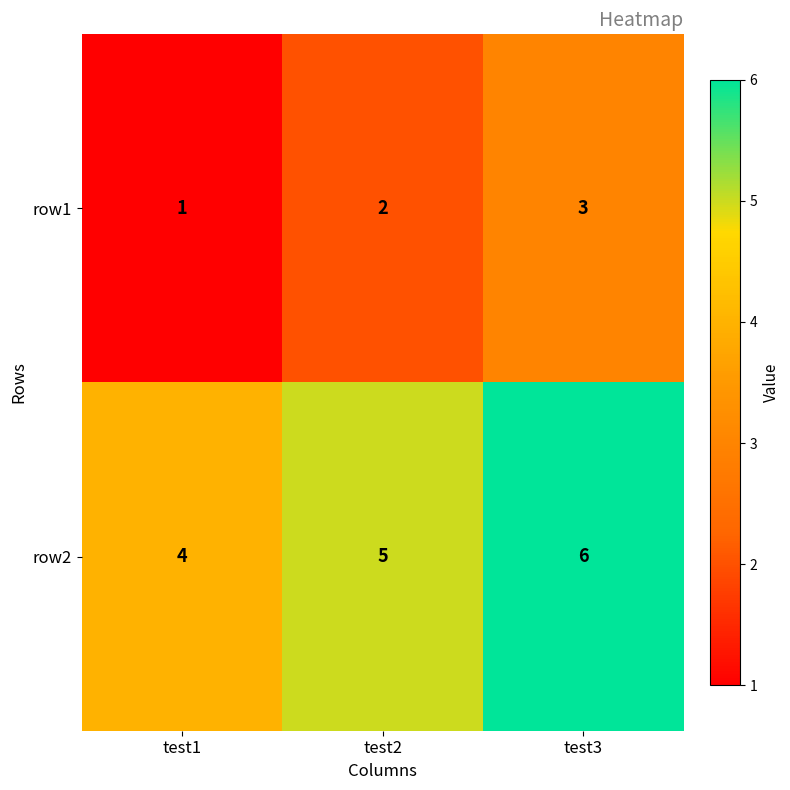

Count the row1 values in the range 1 to 3.

3